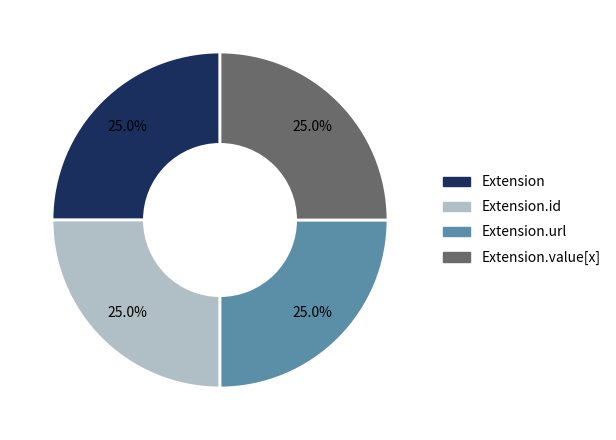

Does Extension.id represent more than half of the total?

No